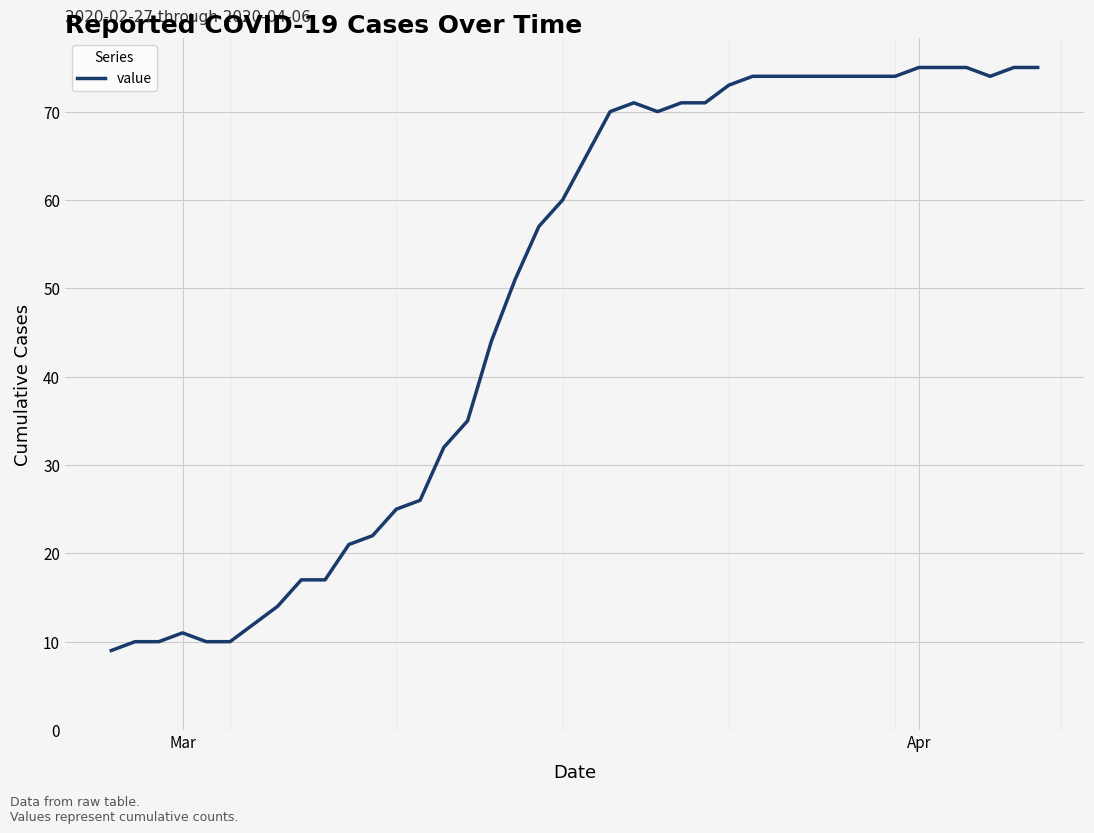

How many series are shown in this chart?

1